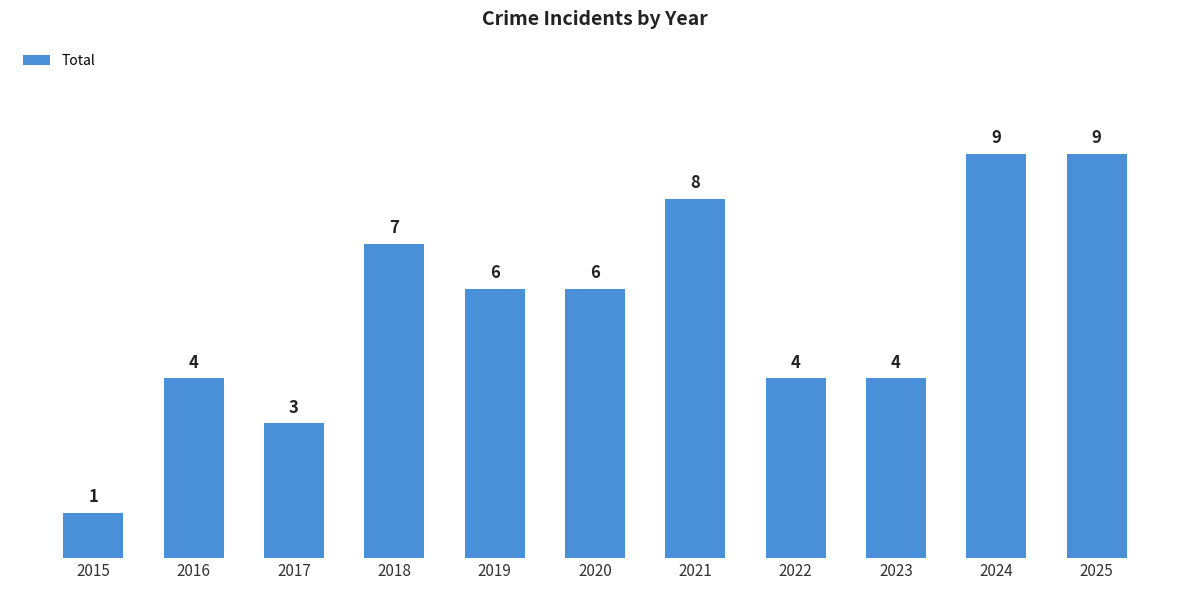

Reading right to left, transcribe all the data shown in this chart.

2025=9	2024=9	2023=4	2022=4	2021=8	2020=6	2019=6	2018=7	2017=3	2016=4	2015=1